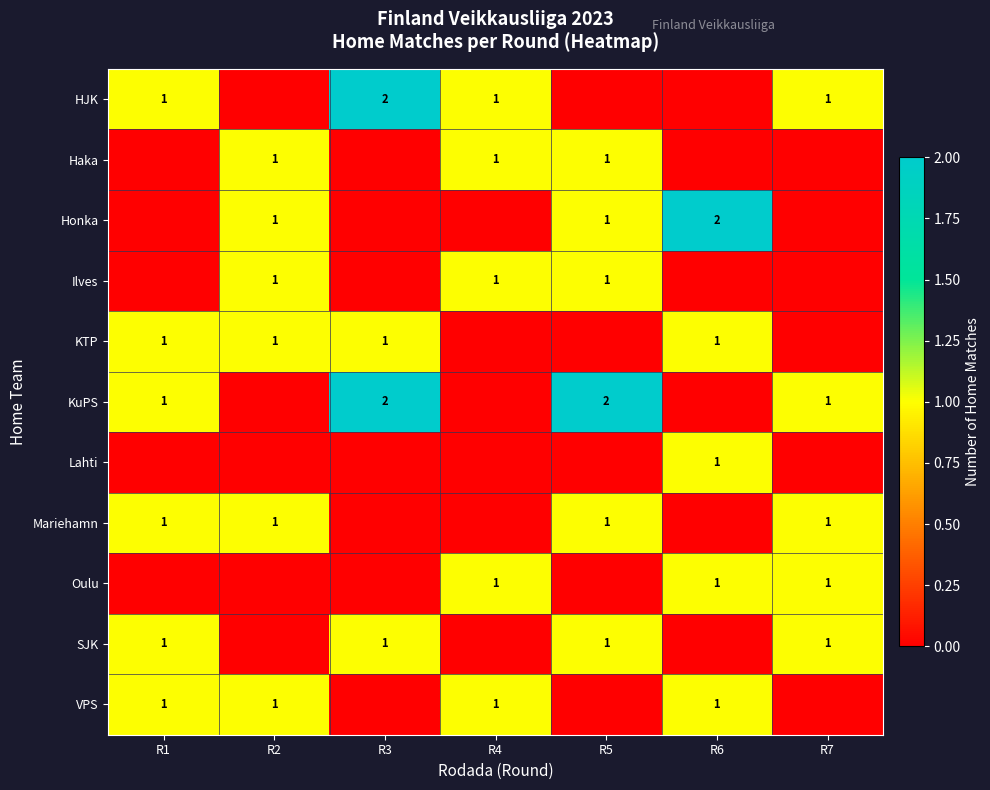

At which category is the sum across all series the highest?

R5